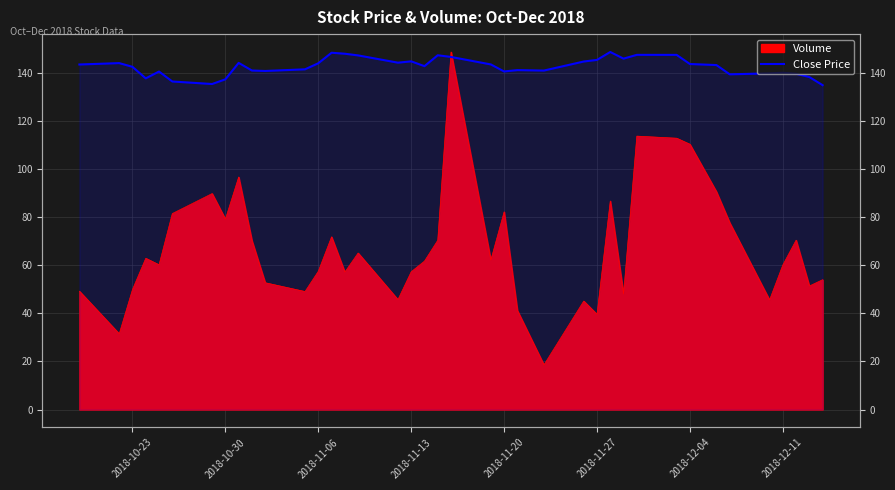

Does the chart have visible grid lines?

Yes